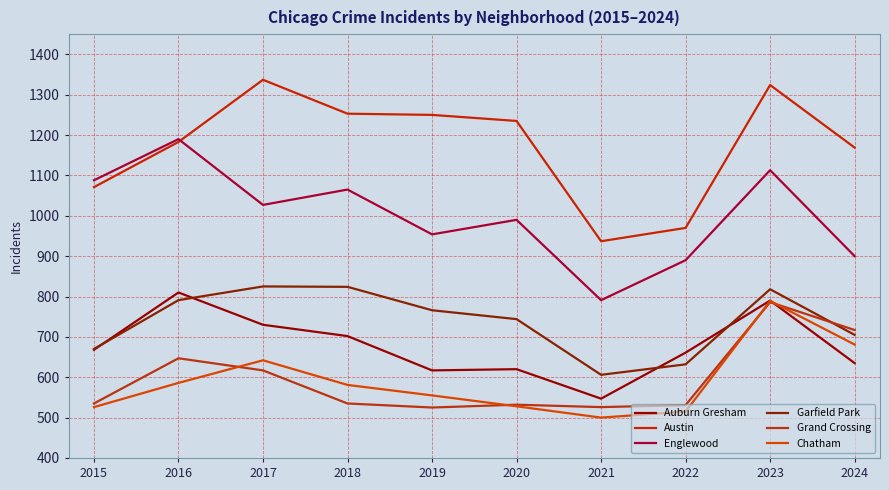

How many interior local valleys does the Garfield Park series have?

1